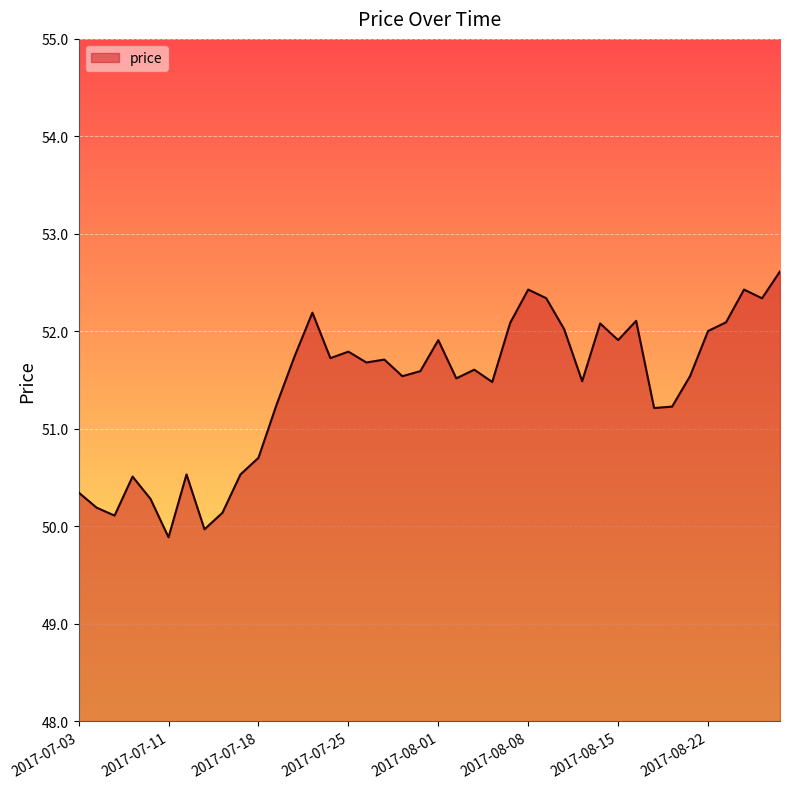

What is the greatest value displayed?

52.6